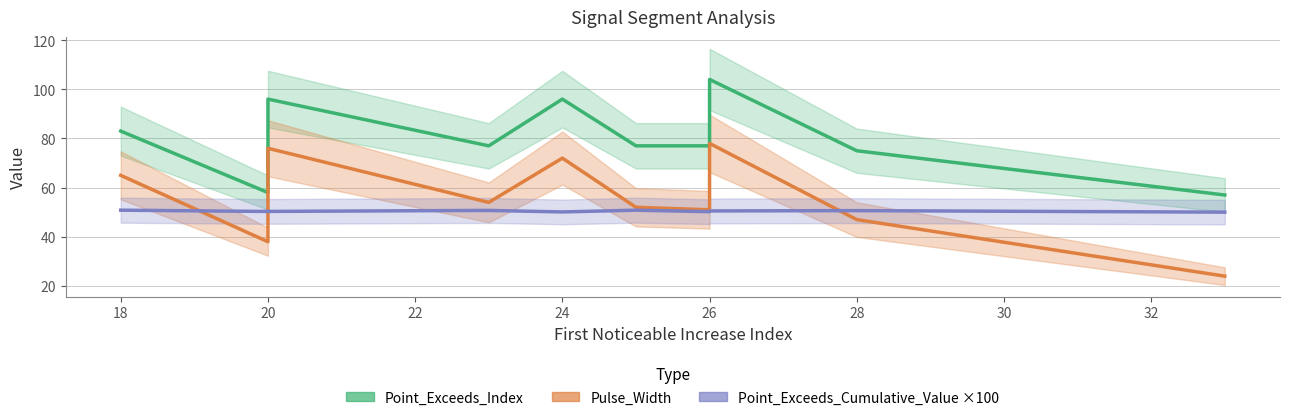

List the series in order of their overall mean, lowest first.

Point_Exceeds_Cumulative_Value ×100, Pulse_Width, Point_Exceeds_Index